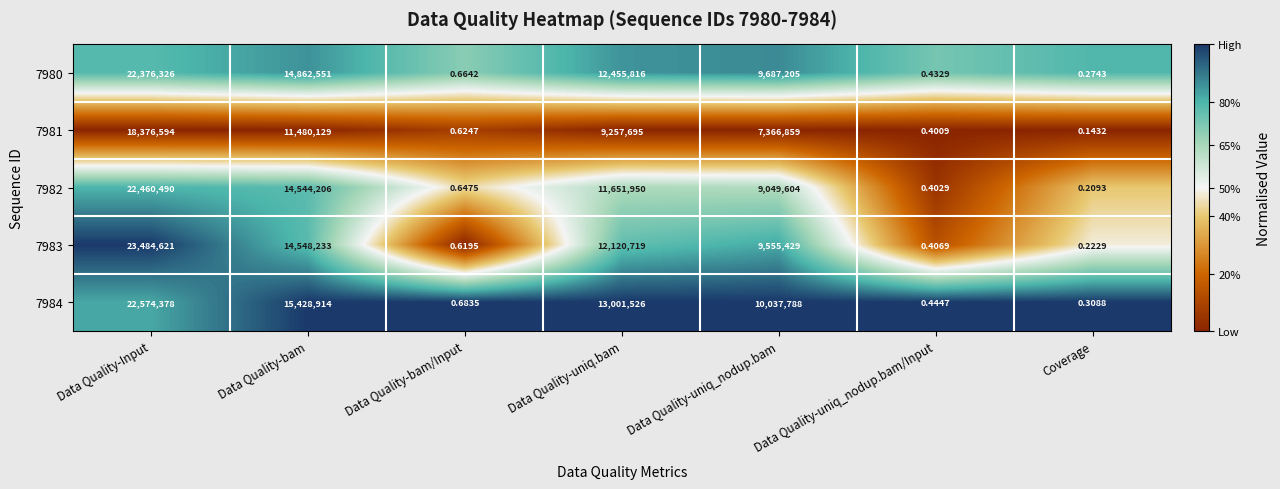

How many data points does each series have?

7